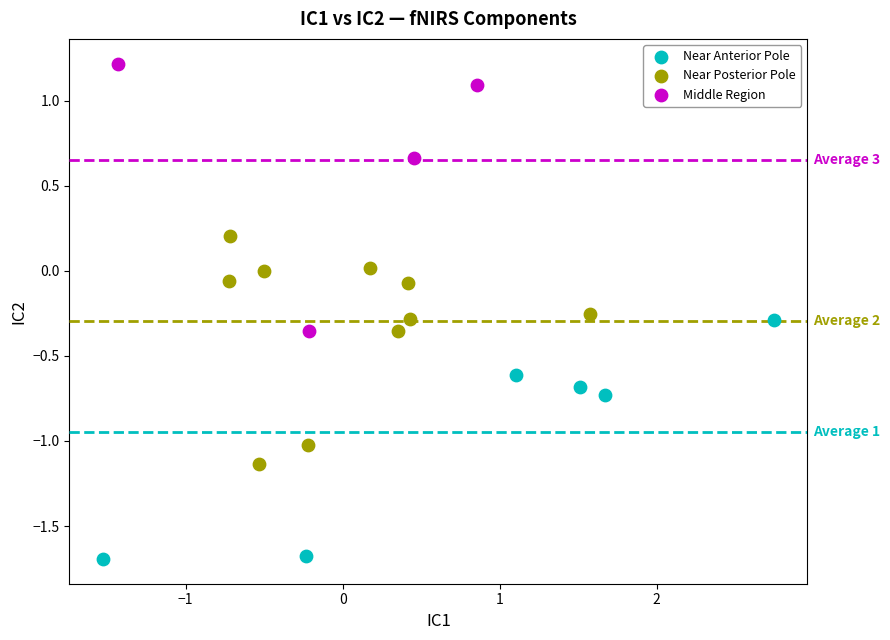

Which series reaches the minimum Y coordinate?

Near Anterior Pole